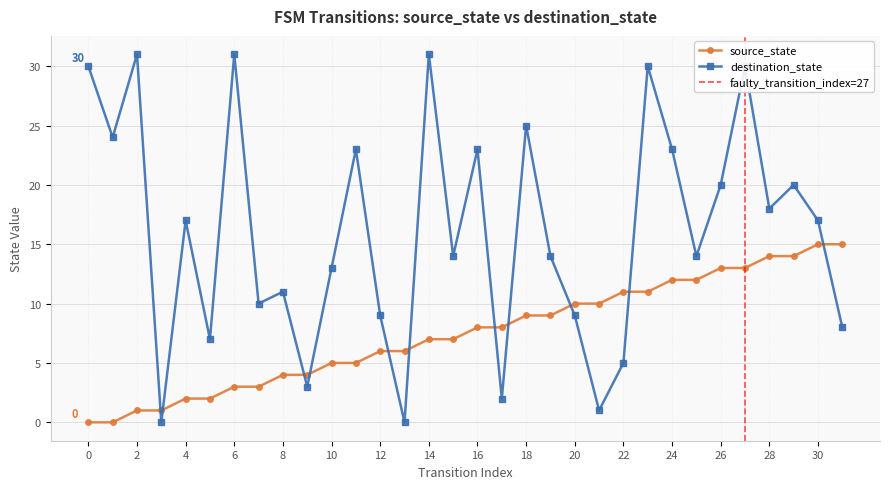

Between 27 and 25, which is larger?

27